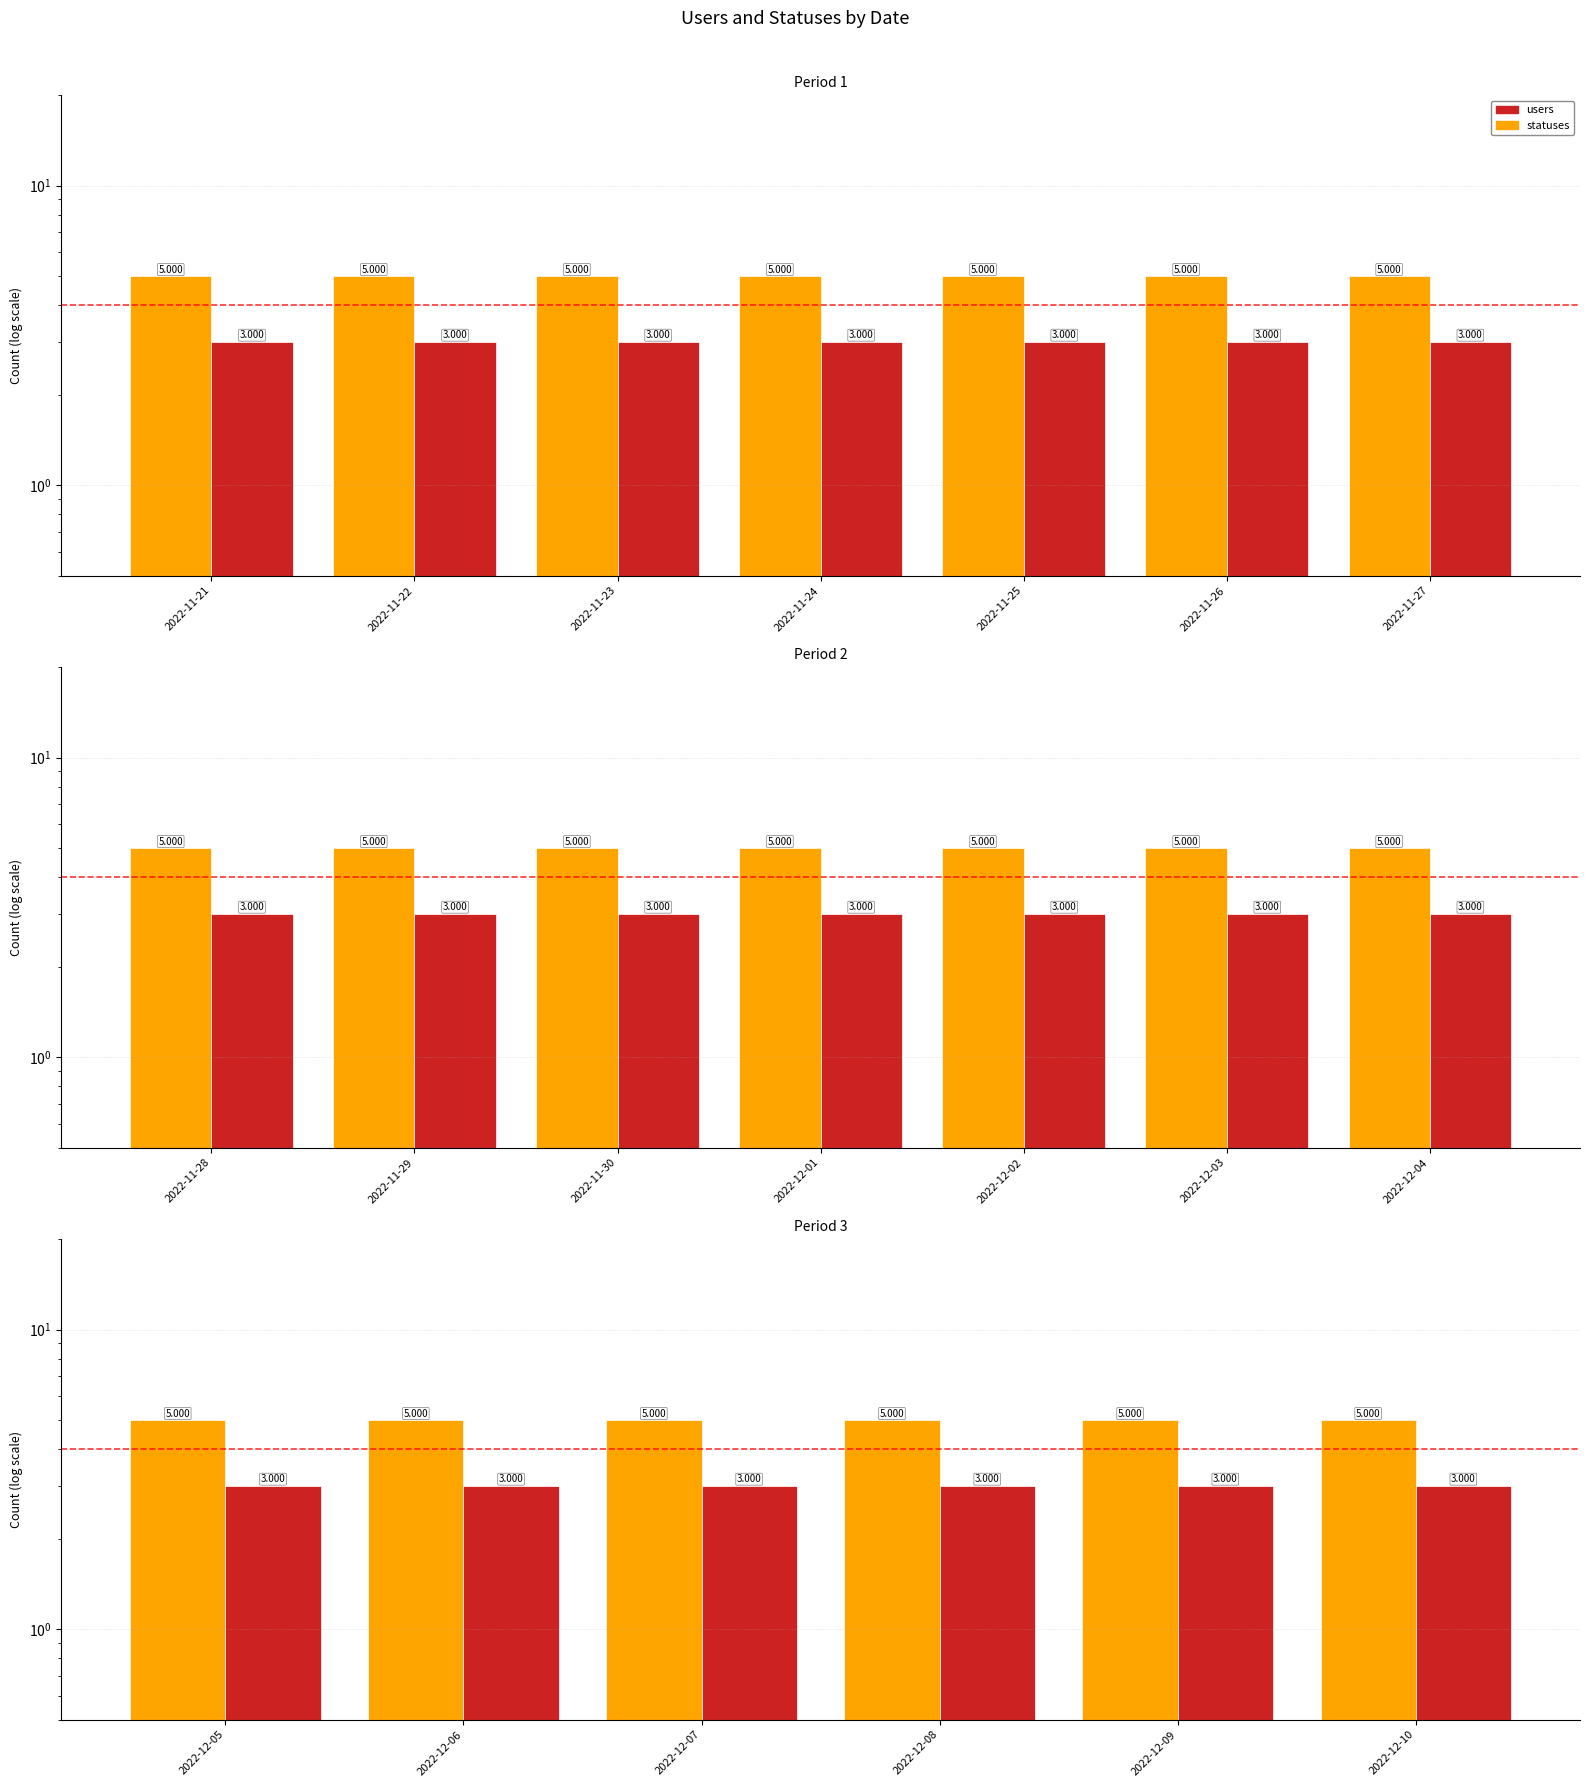

List the series in order of their peak value, highest first.

statuses, users